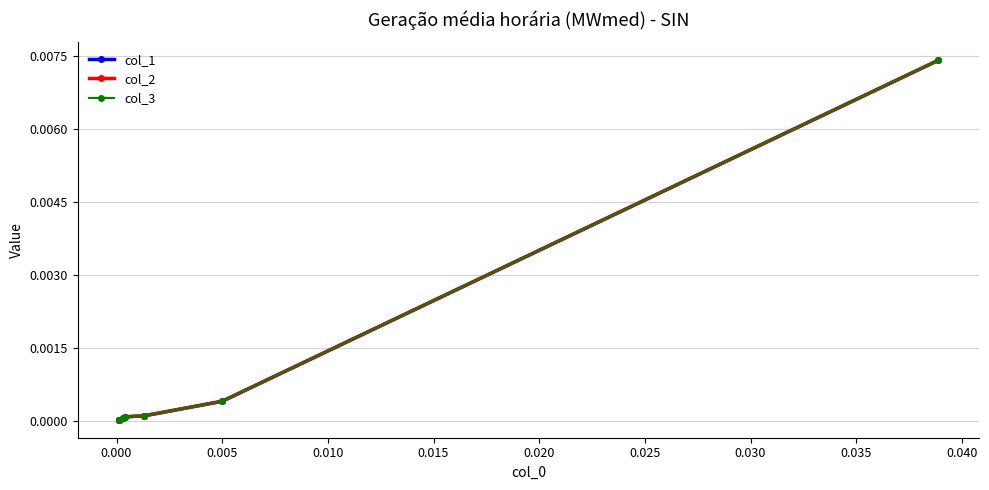

True or false: col_3 and col_1 cross at least once.

False